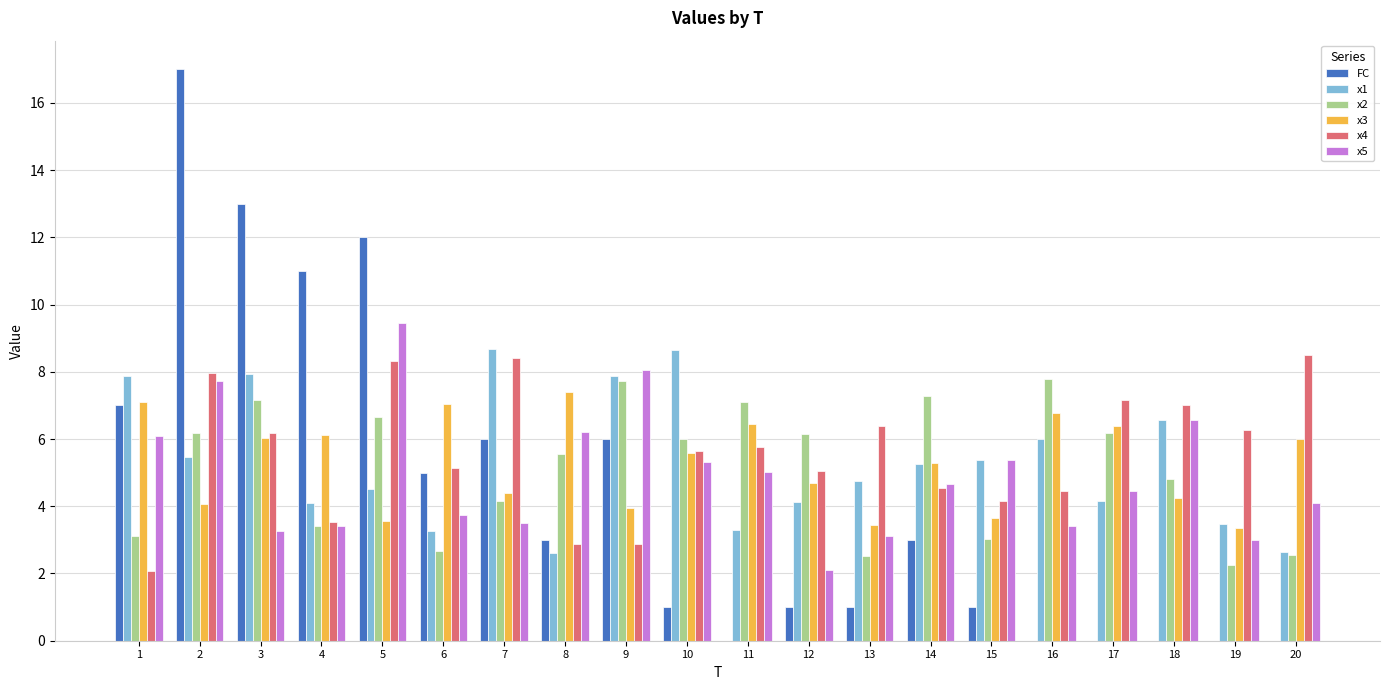

Which series has the largest total across all categories?

x4